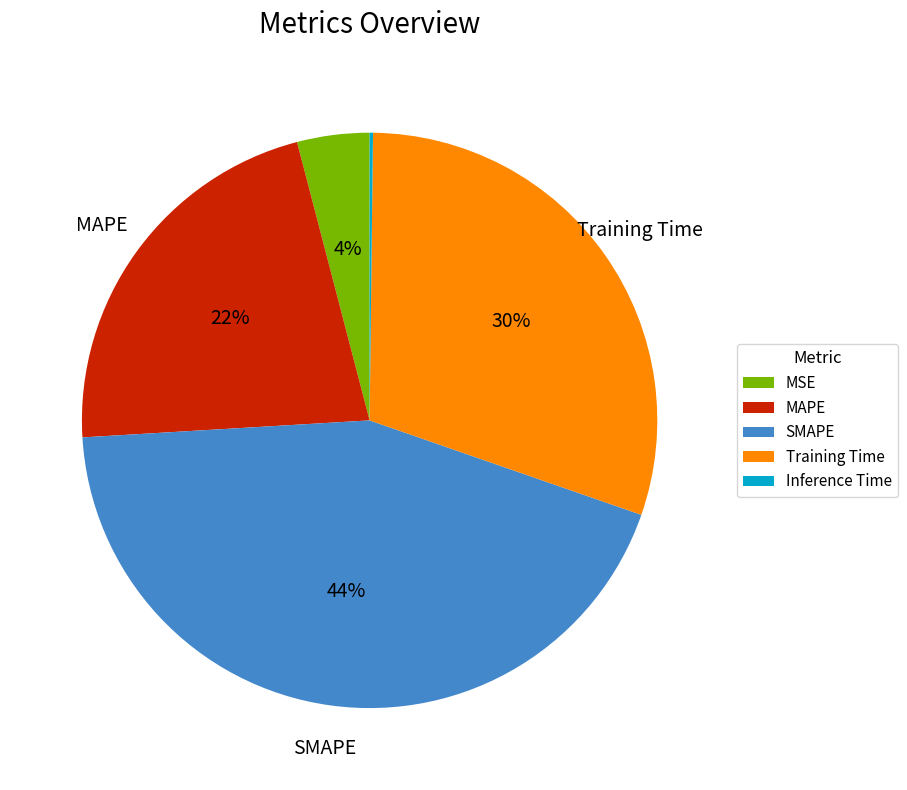

Between SMAPE and Training Time, which is larger?

SMAPE